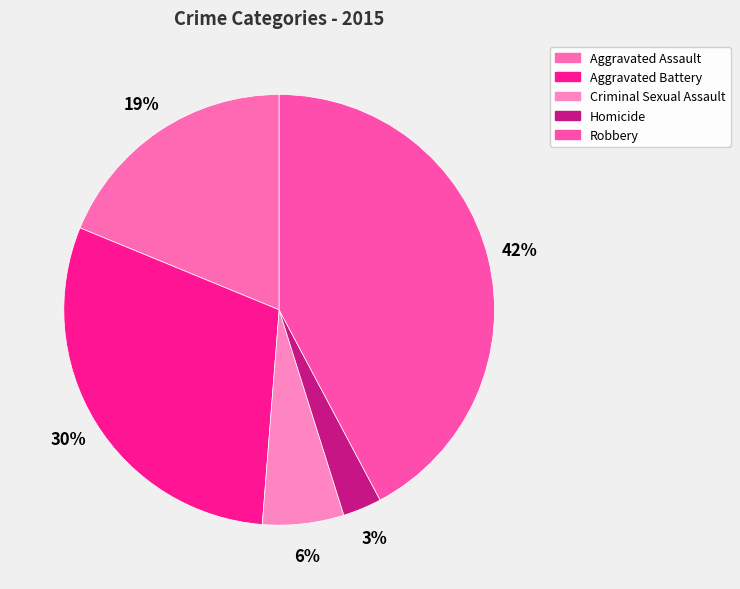

What is the smallest slice in the pie chart?

Homicide